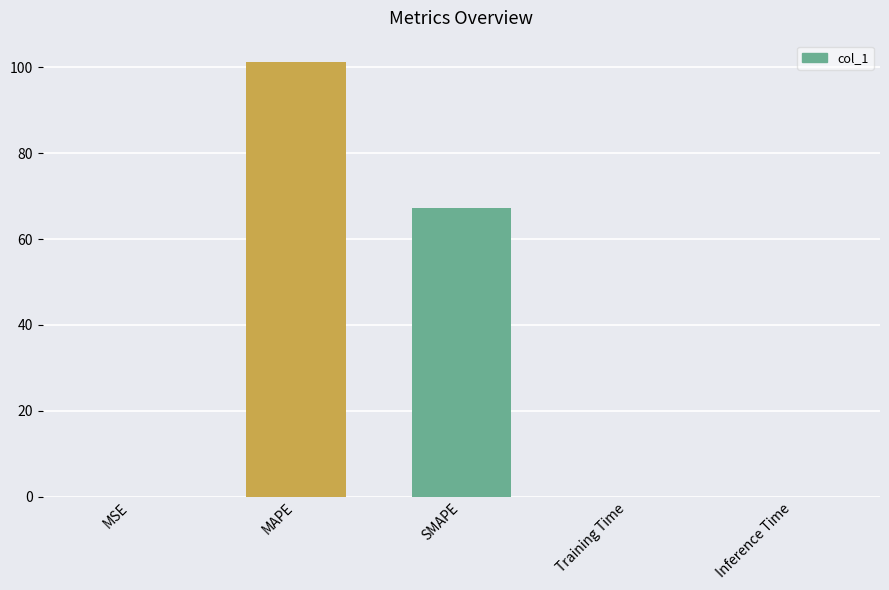

The value at MAPE is 101.2. True or false?

True